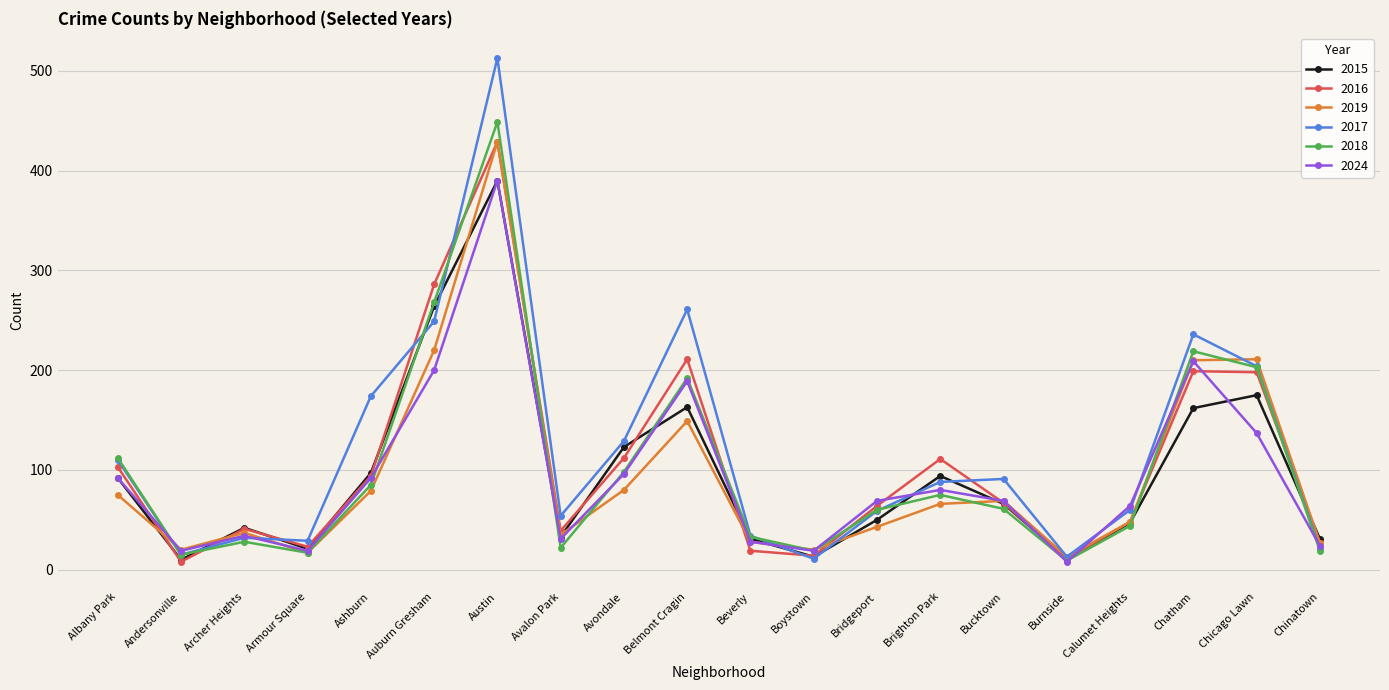

The value of 2024 at Brighton Park is 124. True or false?

False